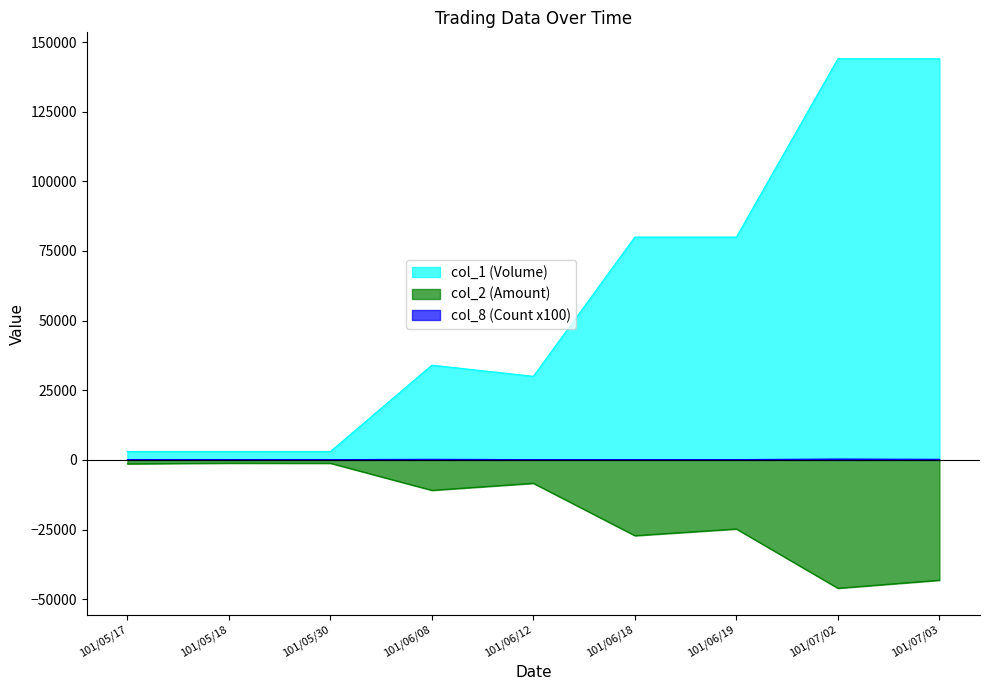

At which label does col_2 (Amount) reach its peak?

101/05/18